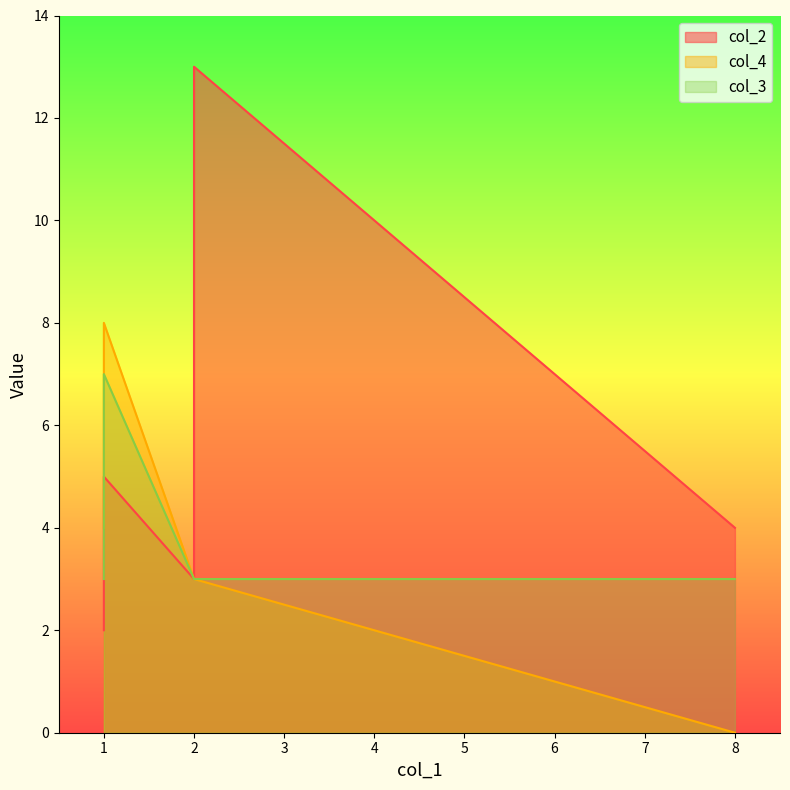

At how many categories does at least one series exceed 4?

2